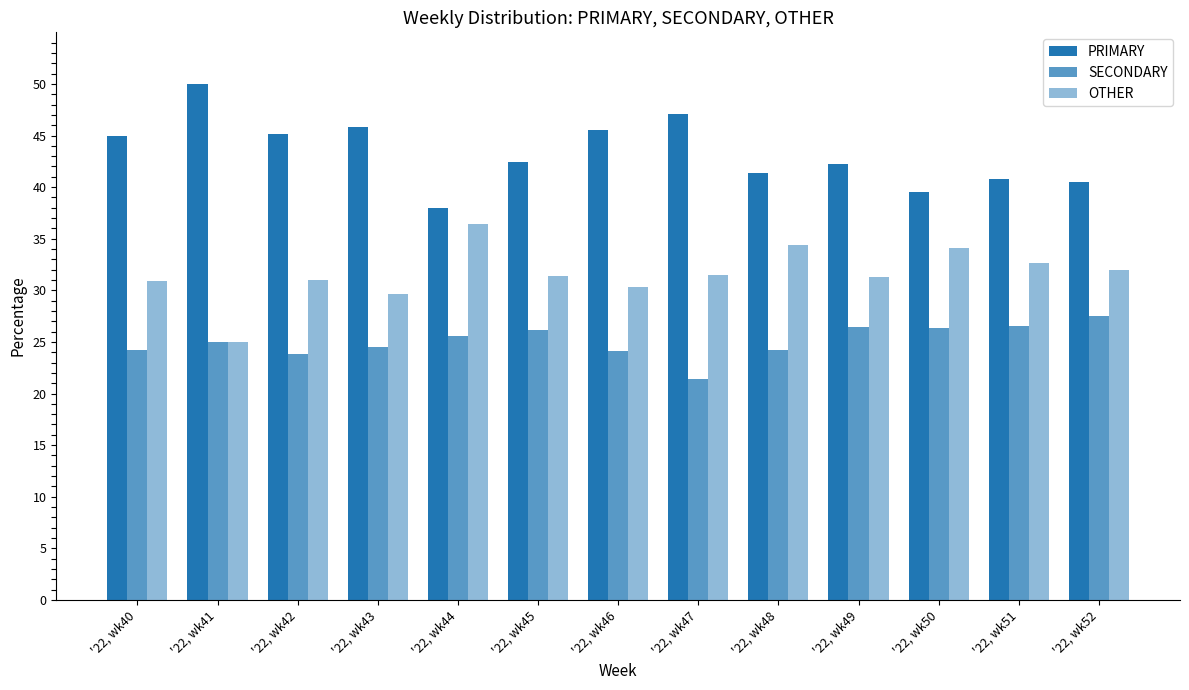

How many distinct data groups are displayed?

3